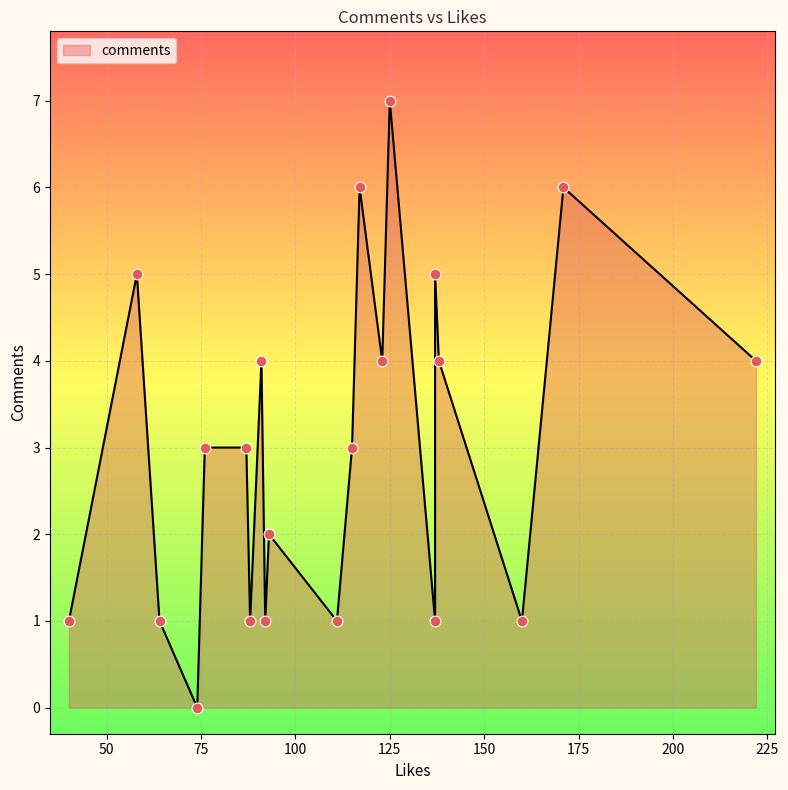

What is the ratio of the value at 58 to the value at 91?

1.2